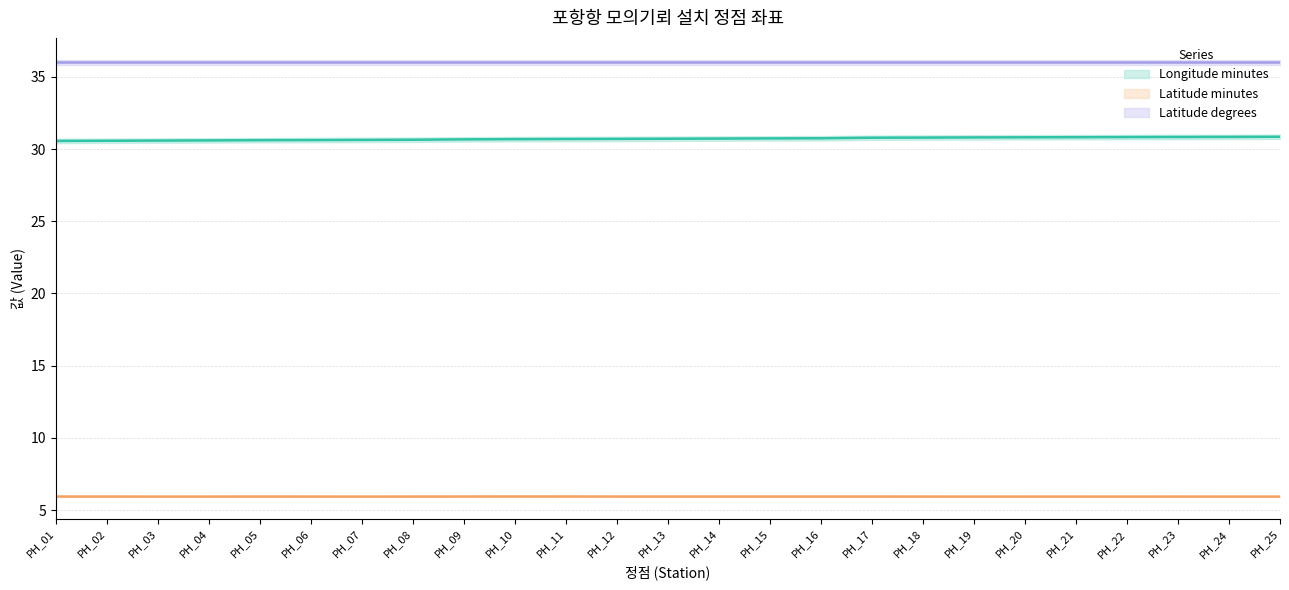

What is the value of the Longitude minutes point at the 21st from the left?

30.8